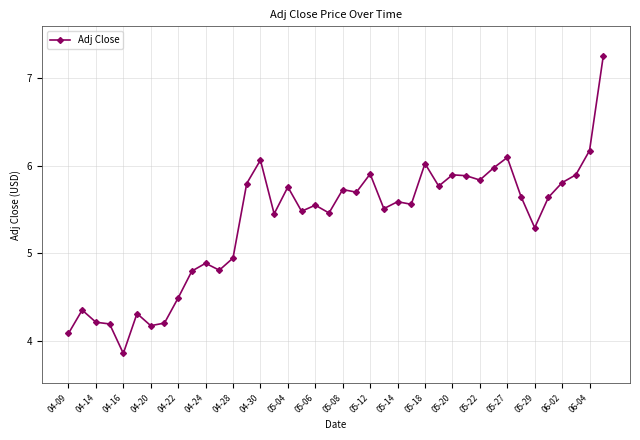

What is the difference between the maximum and second lowest values?

3.2